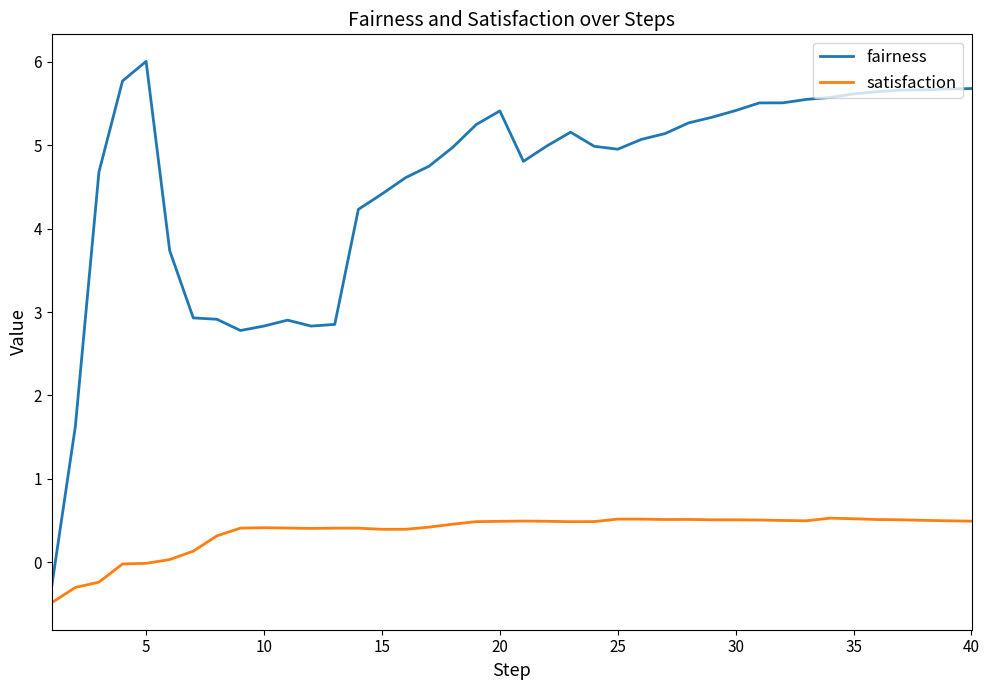

Rank the series by their maximum value, from highest to lowest.

fairness, satisfaction